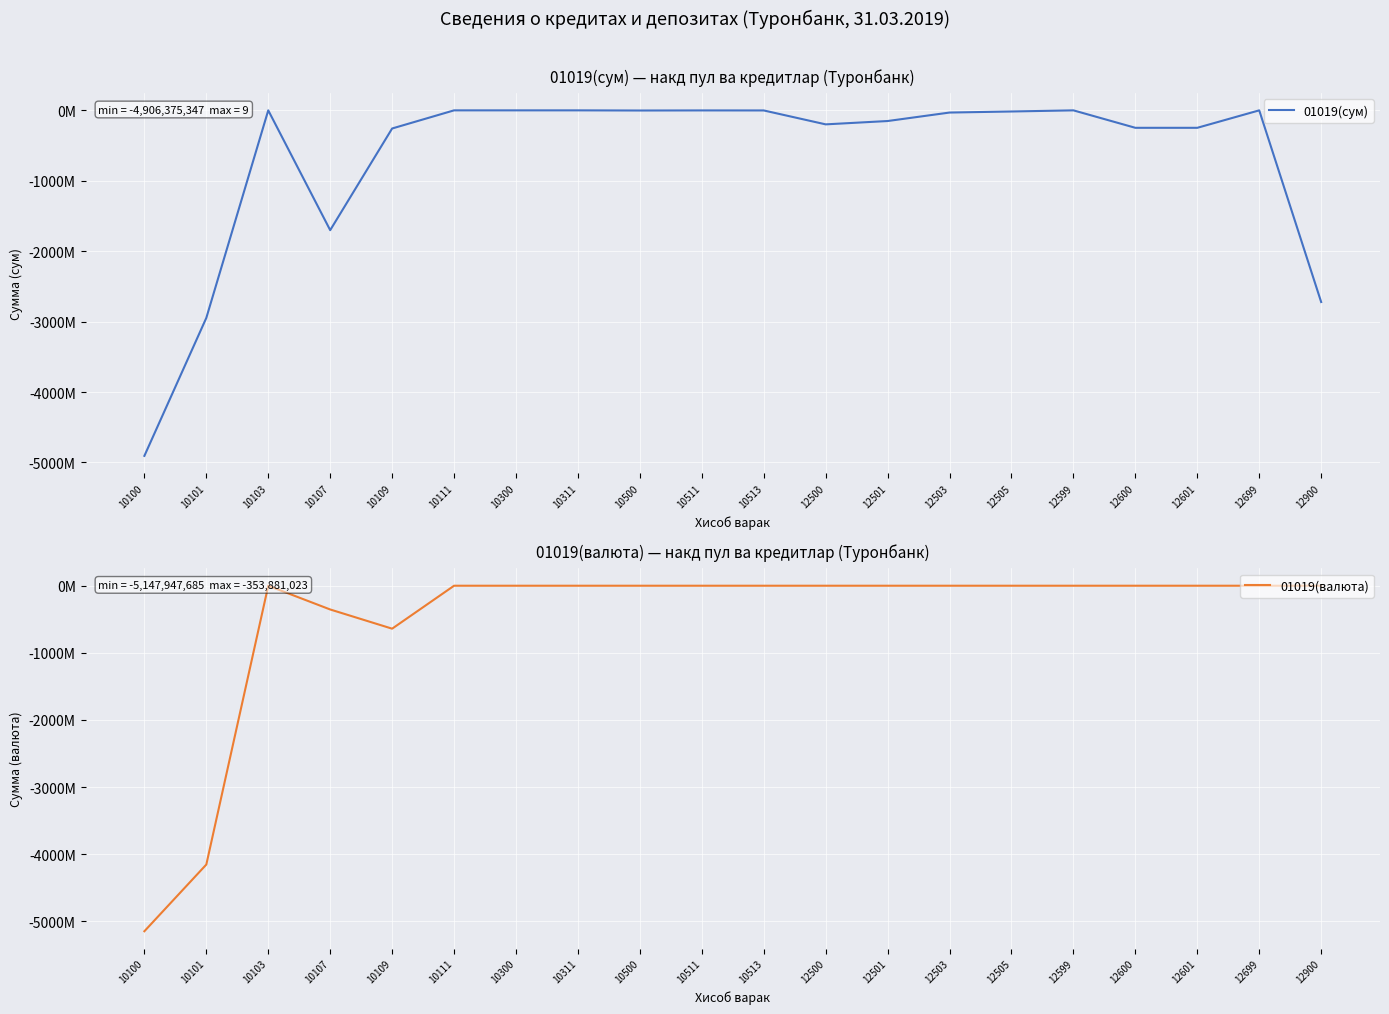

Reading left to right, extract all data points from this chart.

01019(сум): 10100=-4906375347.0	10101=-2947292600.0	10103=0.0	10107=-1701489093.7	10109=-257593653.3	10111=0.0	10300=0.0	10311=0.0	10500=-2232687.0	10511=-909000.0	10513=-1323687.0	12500=-198922343.4	12501=-151585537.0	12503=-31161138.4	12505=-16175677.1	12599=9.0	12600=-247877775.7	12601=-247877778.7	12699=3.0	12900=-2721725081.1
01019(валюта): 10100=-5147947685.2	10101=-4154157591.2	10103=0.0	10107=-353881023.3	10109=-639909070.7	10111=0.0	10300=0.0	10311=0.0	10500=0.0	10511=0.0	10513=0.0	12500=0.0	12501=0.0	12503=0.0	12505=0.0	12599=0.0	12600=0.0	12601=0.0	12699=0.0	12900=0.0